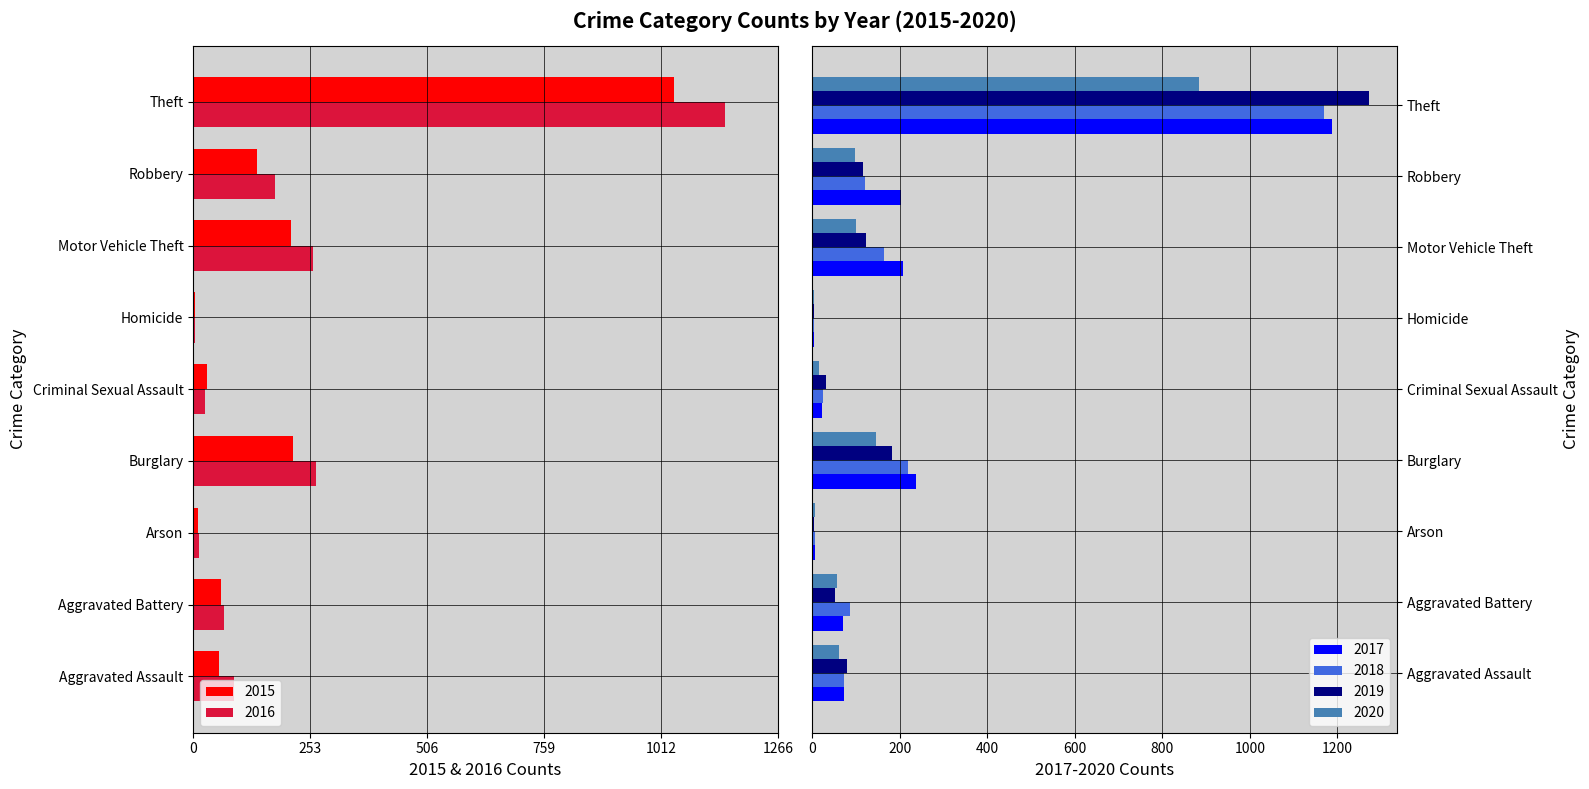

The 2018 series shows 24 at Criminal Sexual Assault. True or false?

True